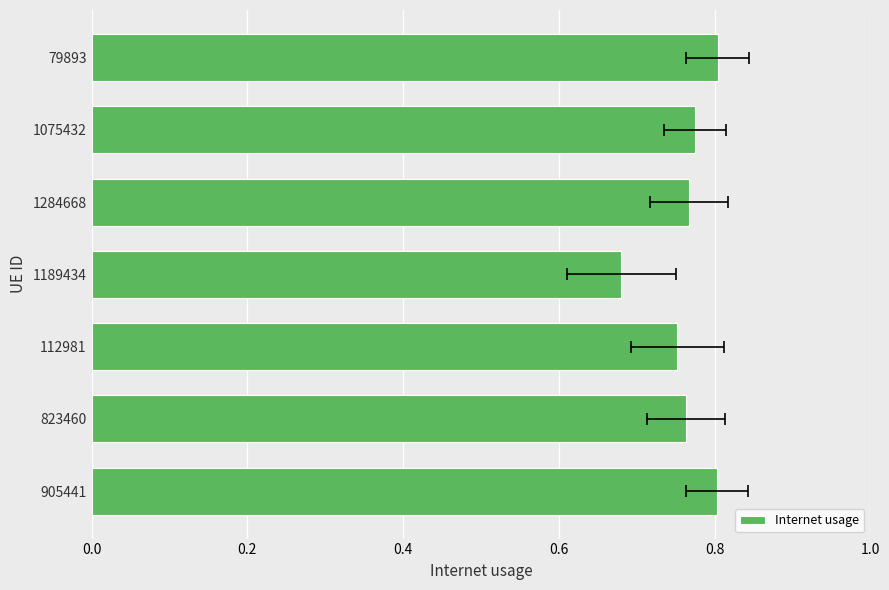

What is the sum of the values at 112981 and 905441?

1.6